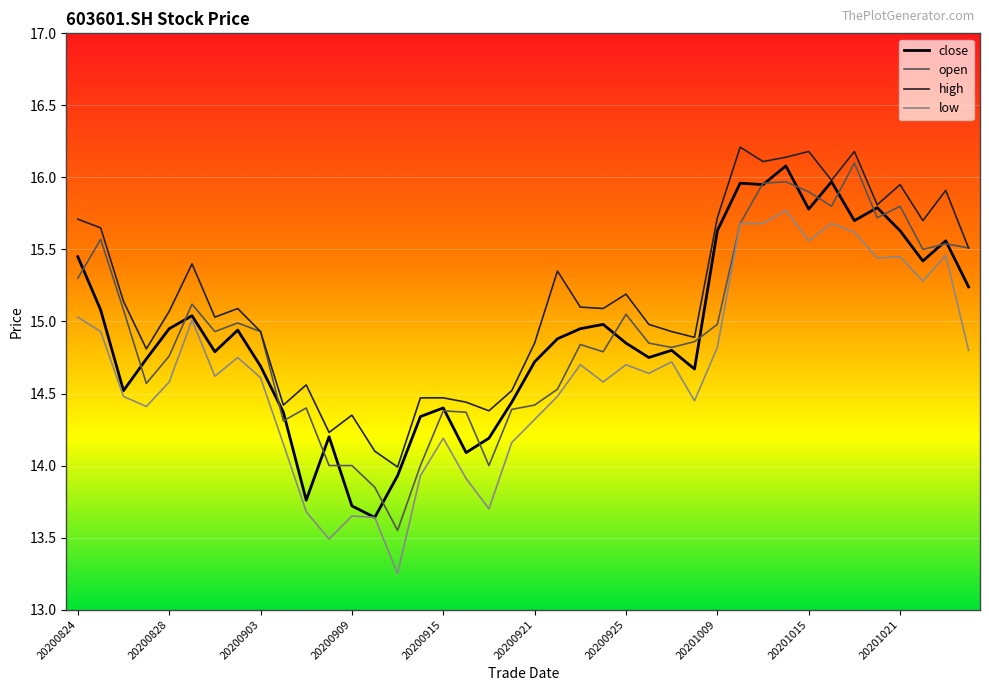

How many distinct data groups are displayed?

4